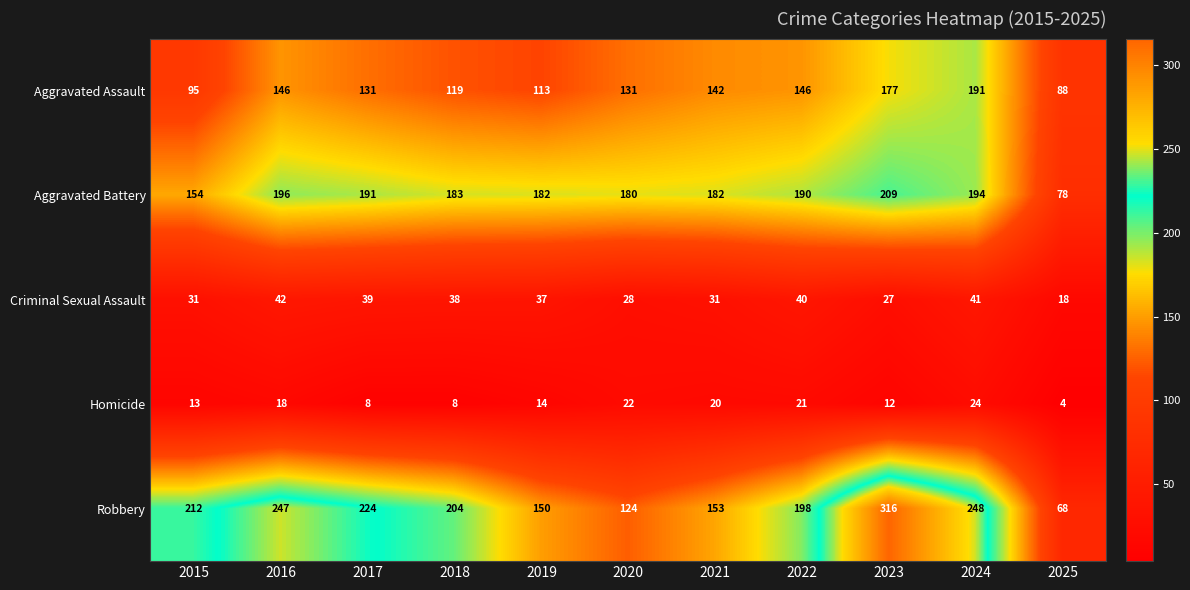

Which category has the lowest value in the Criminal Sexual Assault series?

2025